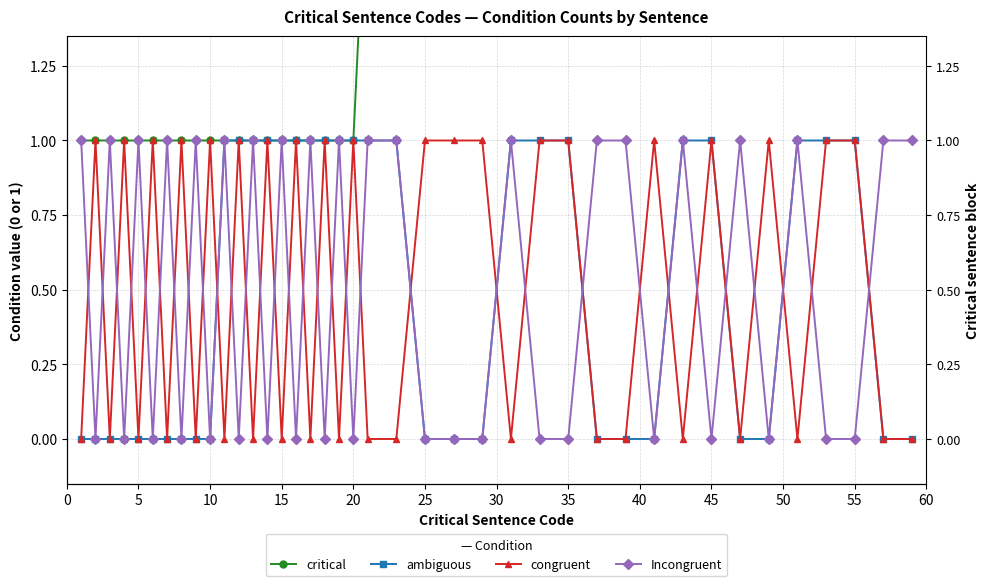

Rank the series by their maximum value, from lowest to highest.

ambiguous, congruent, Incongruent, critical